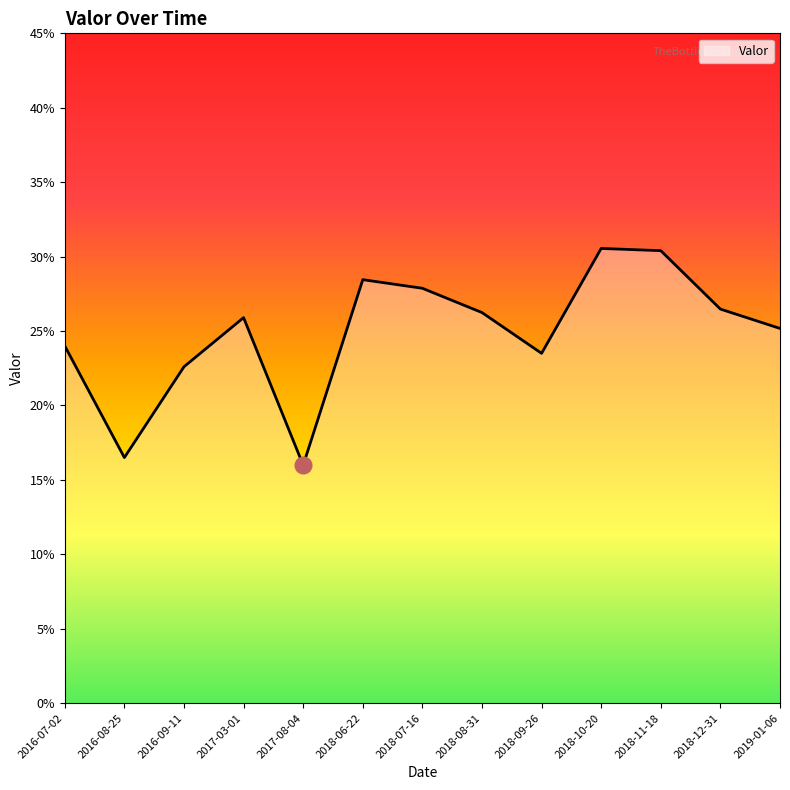

What is the value of the 13th point from the left?

0.3